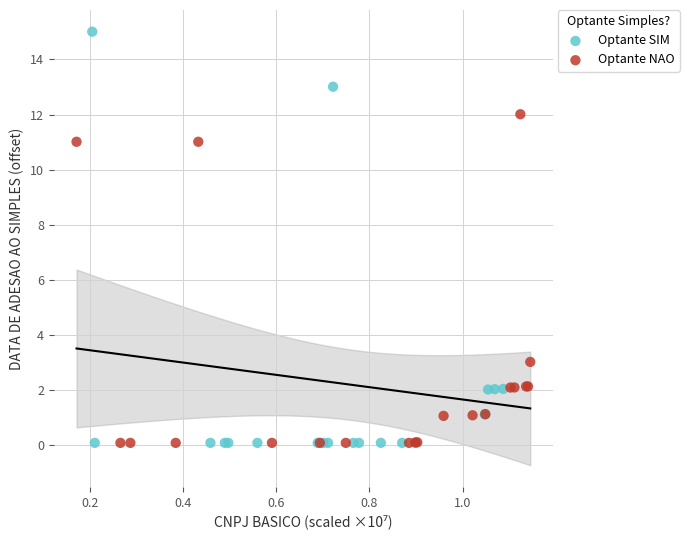

Which series has the largest Y range (max minus min)?

Optante SIM